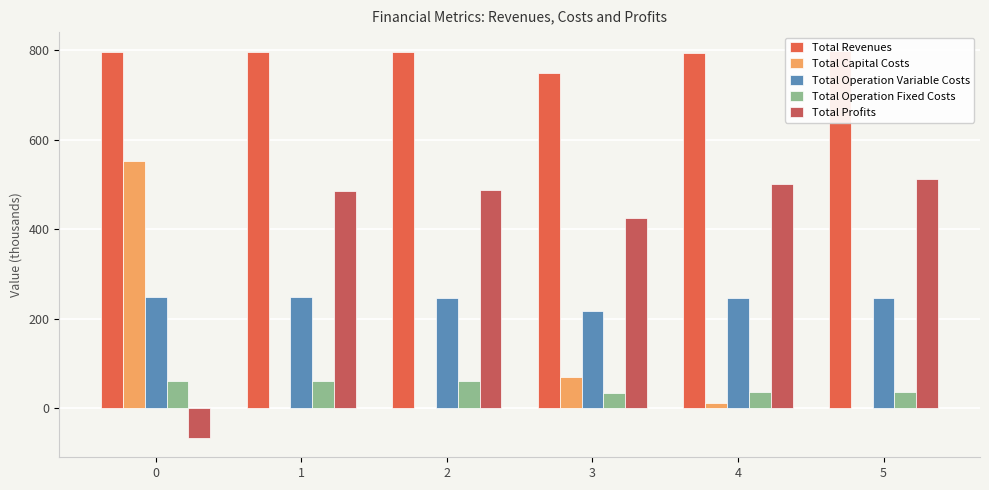

Reading left to right, transcribe all the data shown in this chart.

Total Revenues: 0=795.8	1=795.8	2=795.8	3=750.0	4=795.0	5=797.7
Total Capital Costs: 0=552.3	1=0.0	2=0.0	3=70.4	4=12.0	5=1.5
Total Operation Variable Costs: 0=248.4	1=247.8	2=247.2	3=218.1	4=245.6	5=246.6
Total Operation Fixed Costs: 0=61.4	1=61.4	2=61.4	3=35.2	4=36.5	5=36.7
Total Profits: 0=-66.3	1=486.5	2=487.1	3=426.4	4=501.0	5=512.9